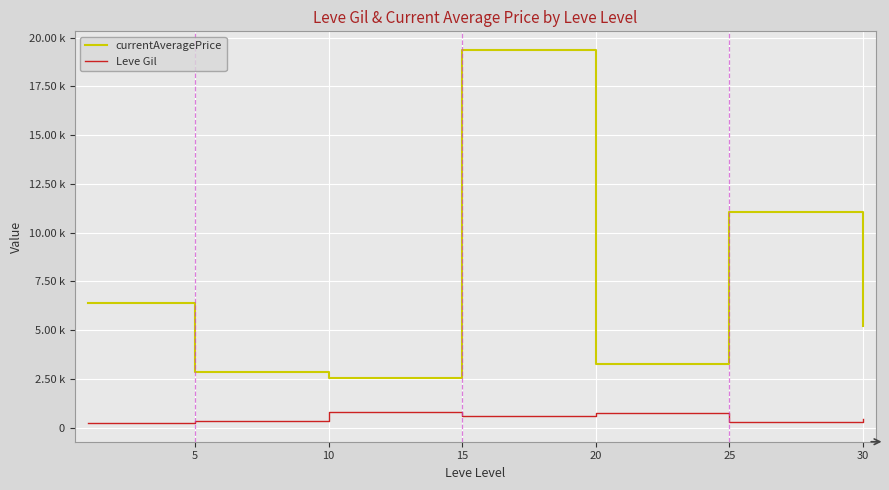

Does the chart have visible grid lines?

Yes